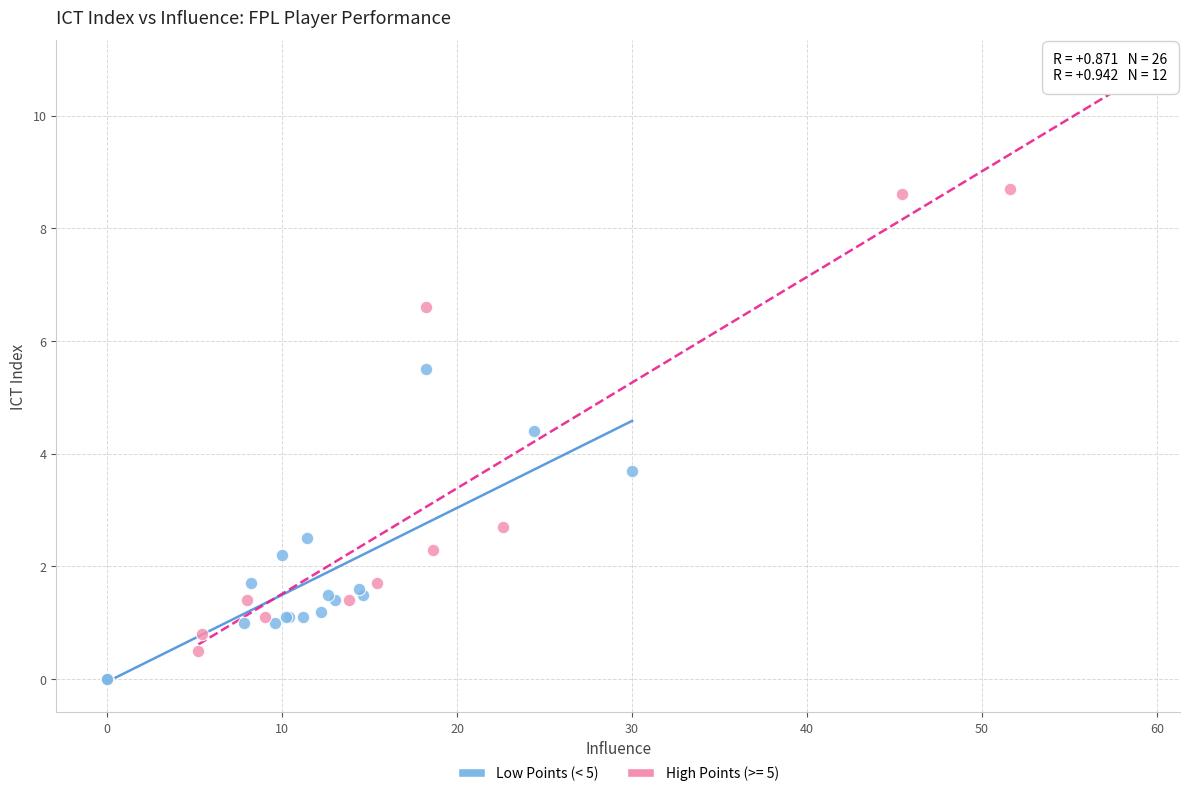

Which series contains the highest Y value?

High Points (>= 5)